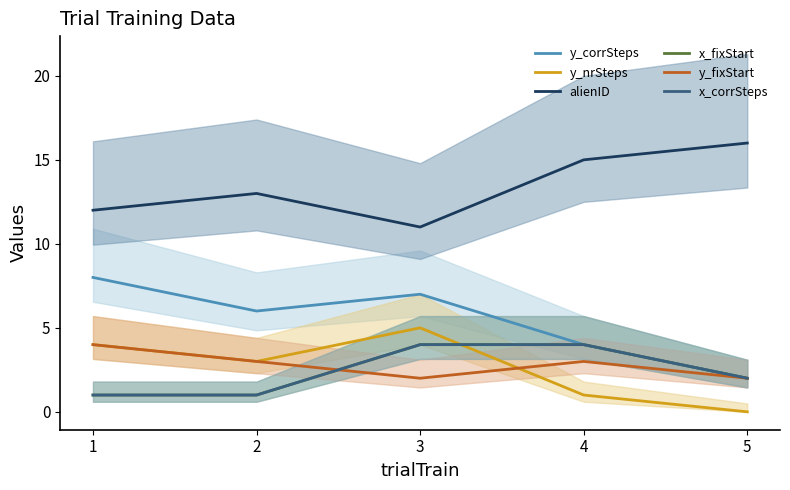

Reading right to left, transcribe all the data shown in this chart.

y_corrSteps: 2	4	7	6	8
y_nrSteps: 0	1	5	3	4
alienID: 16	15	11	13	12
x_fixStart: 2	4	4	1	1
y_fixStart: 2	3	2	3	4
x_corrSteps: 2	4	4	1	1